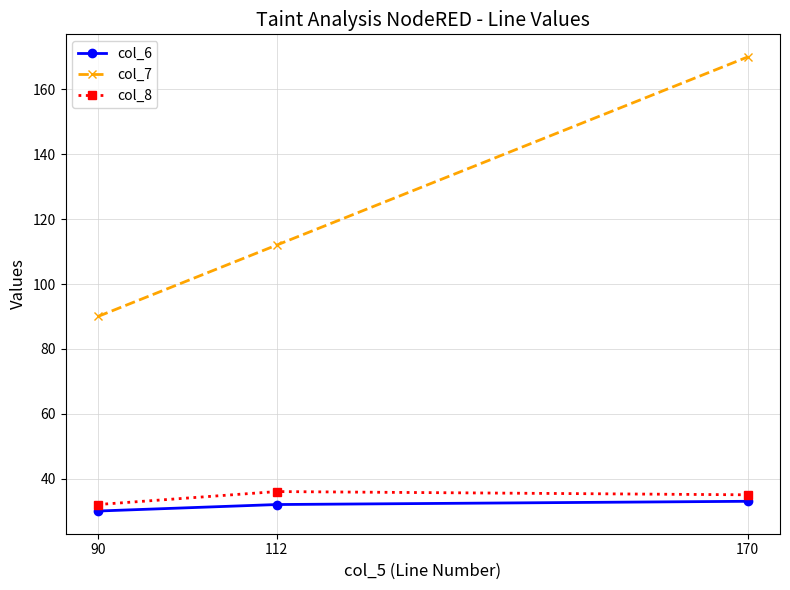

Rank the series at 90 from lowest to highest value.

col_6, col_8, col_7